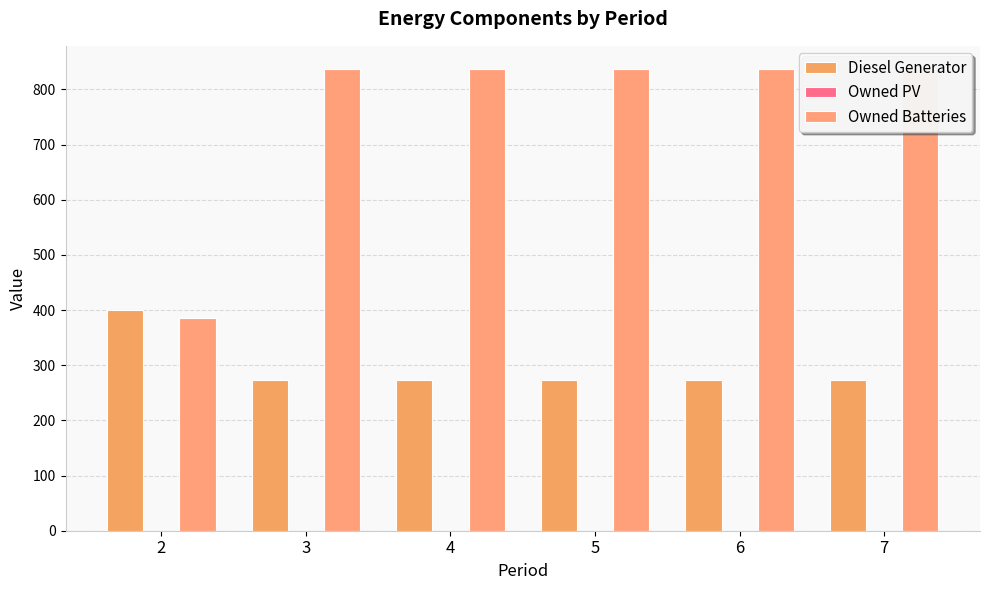

What is the average value of the Owned Batteries series?

762